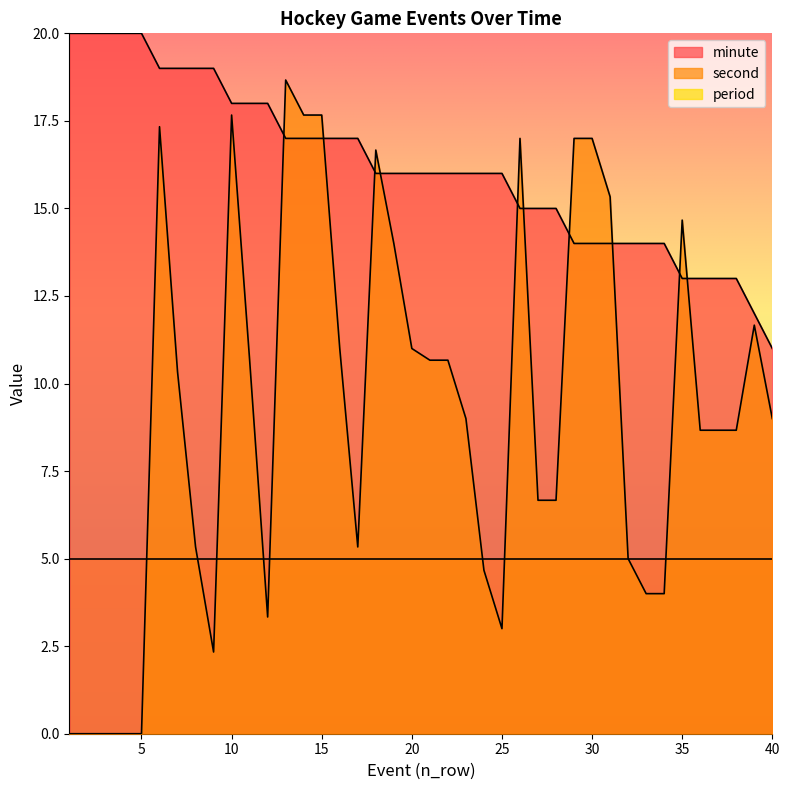

Which series has the largest total across all categories?

minute